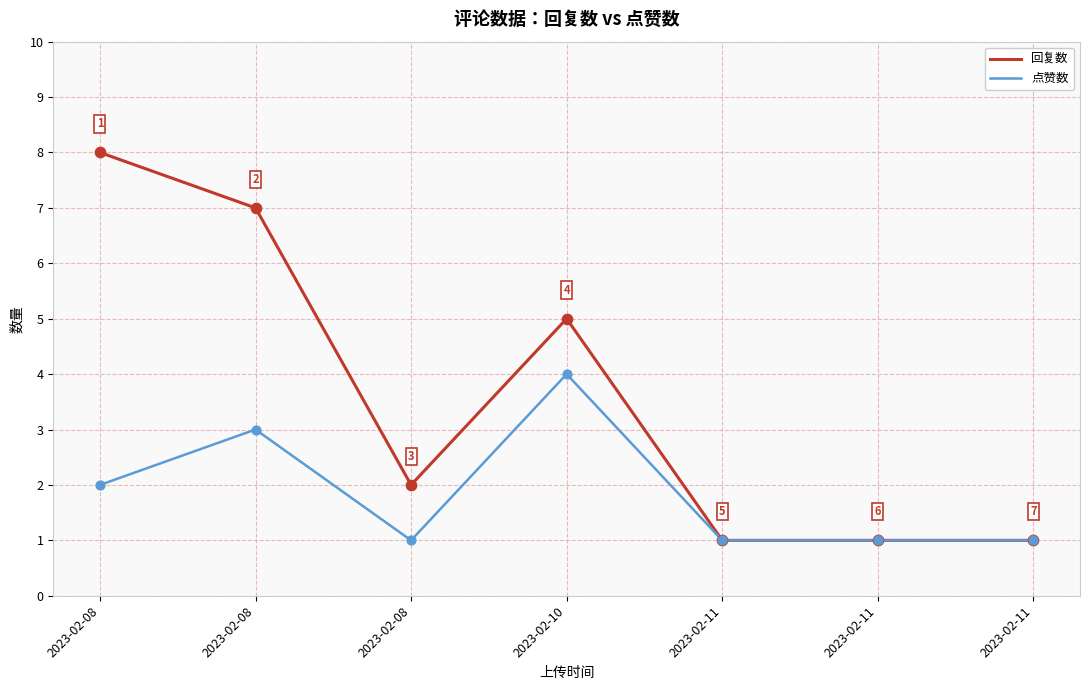

At how many categories does at least one series exceed 4?

3